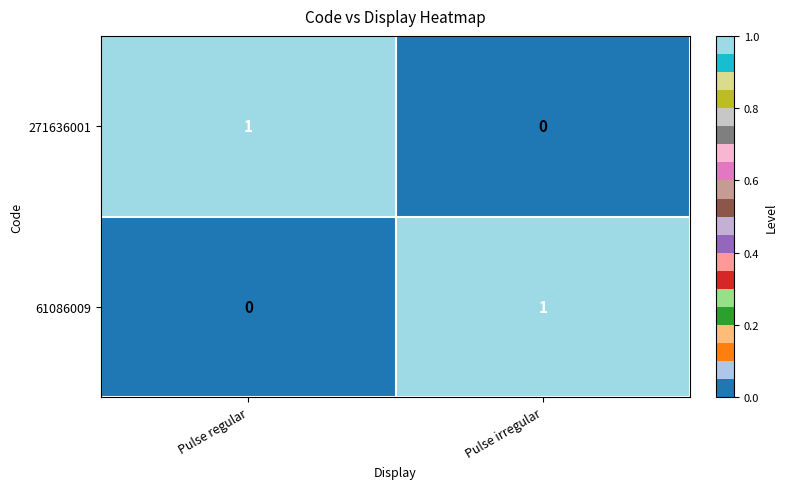

Is the value of 271636001 at Pulse regular greater than the value of 61086009 at Pulse regular?

Yes